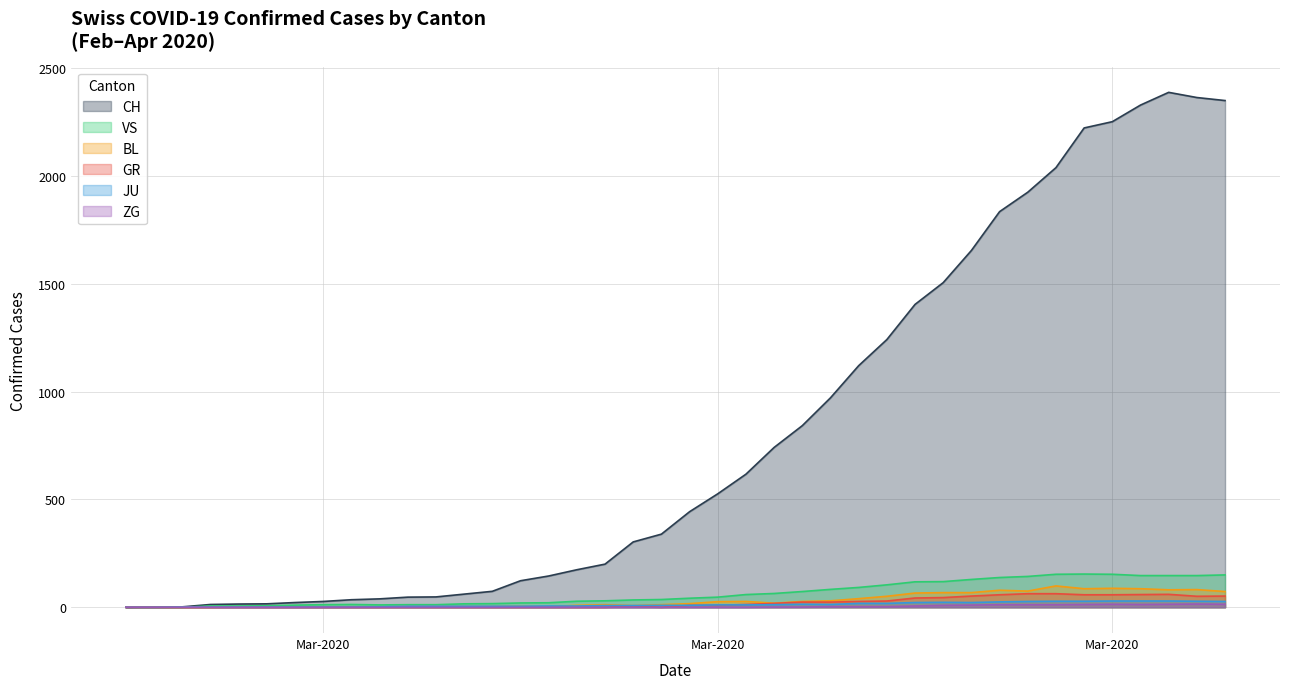

Does the chart have visible grid lines?

Yes